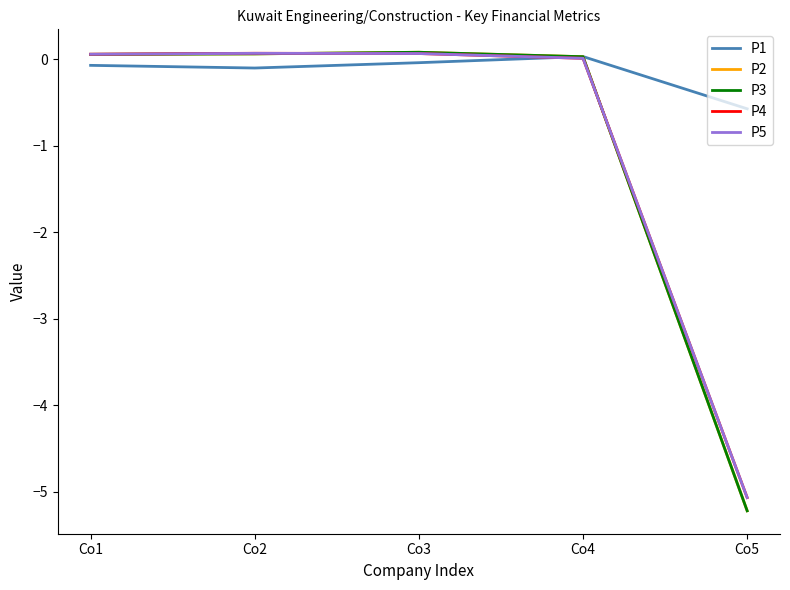

Which series changed the most between Co4 and Co5?

P2